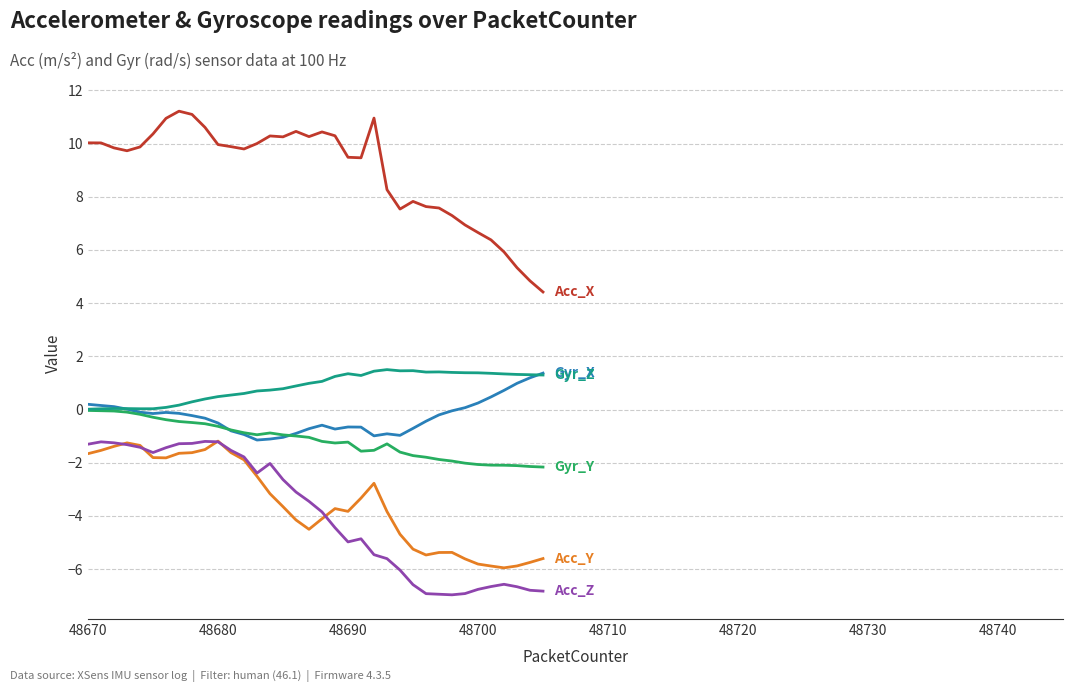

What is the greatest value displayed?

11.2